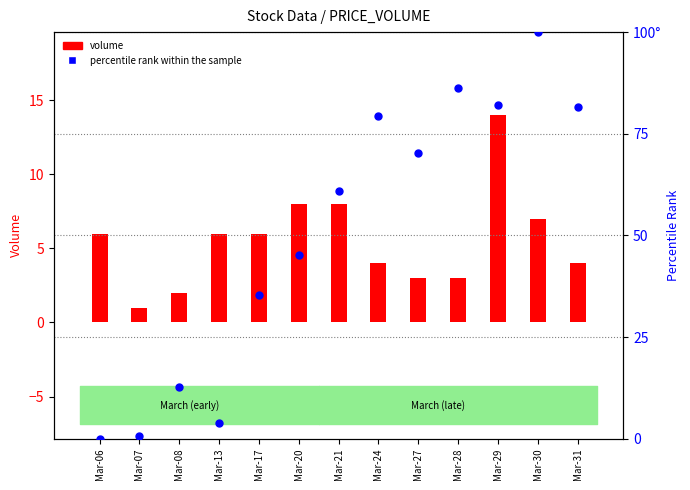

What are all the series names shown in the legend?

volume, percentile rank within the sample